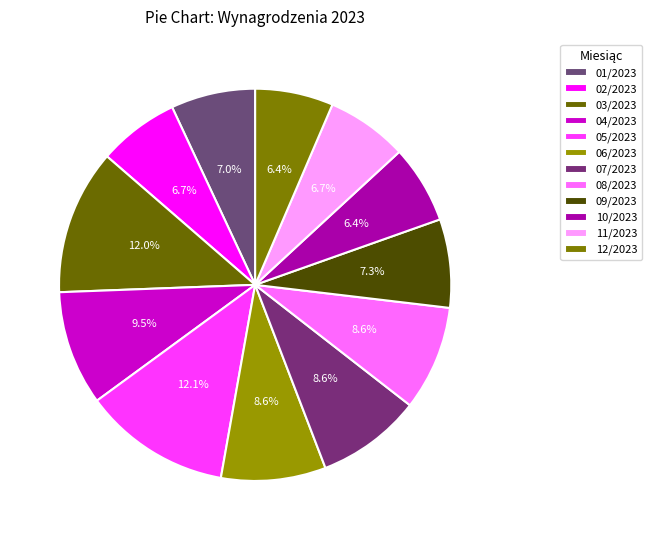

To the nearest percent, what is the difference between the largest and smallest slice percentages?

6%